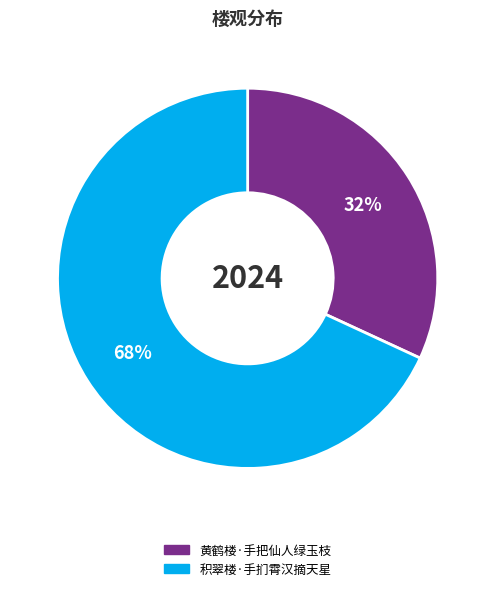

How many segments does this pie chart have?

2